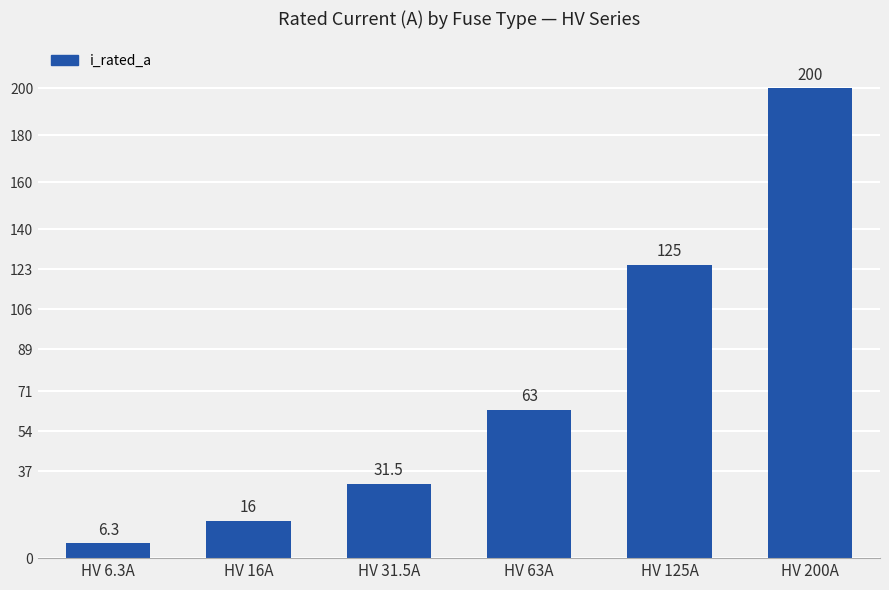

List the labels in order of value, smallest first.

HV 6.3A, HV 16A, HV 31.5A, HV 63A, HV 125A, HV 200A